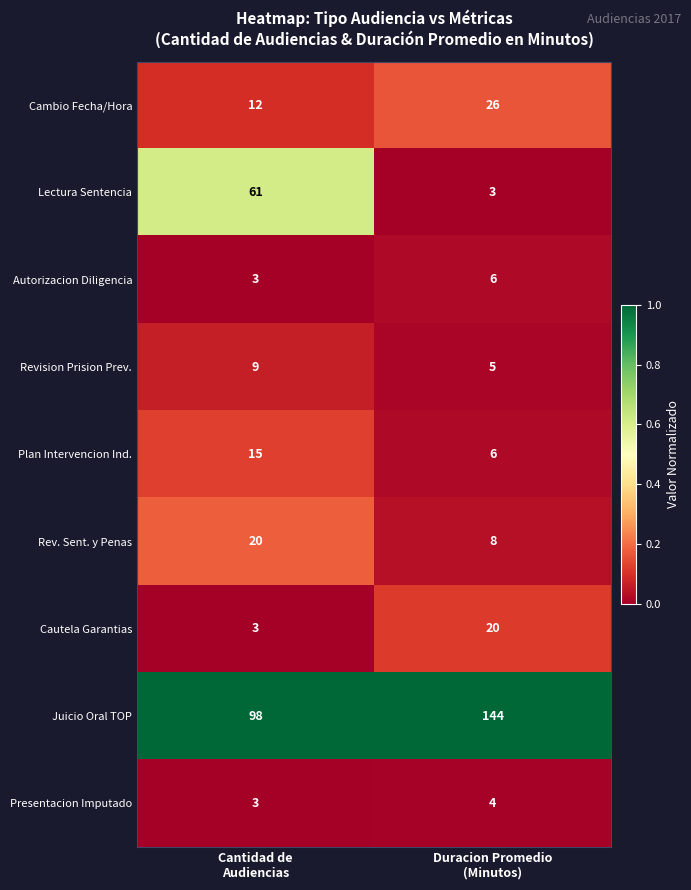

Reading right to left, what are all the values shown in this chart?

Cambio Fecha/Hora: 26	12
Lectura Sentencia: 3	61
Autorizacion Diligencia: 6	3
Revision Prision Prev.: 5	9
Plan Intervencion Ind.: 6	15
Rev. Sent. y Penas: 8	20
Cautela Garantias: 20	3
Juicio Oral TOP: 144	98
Presentacion Imputado: 4	3